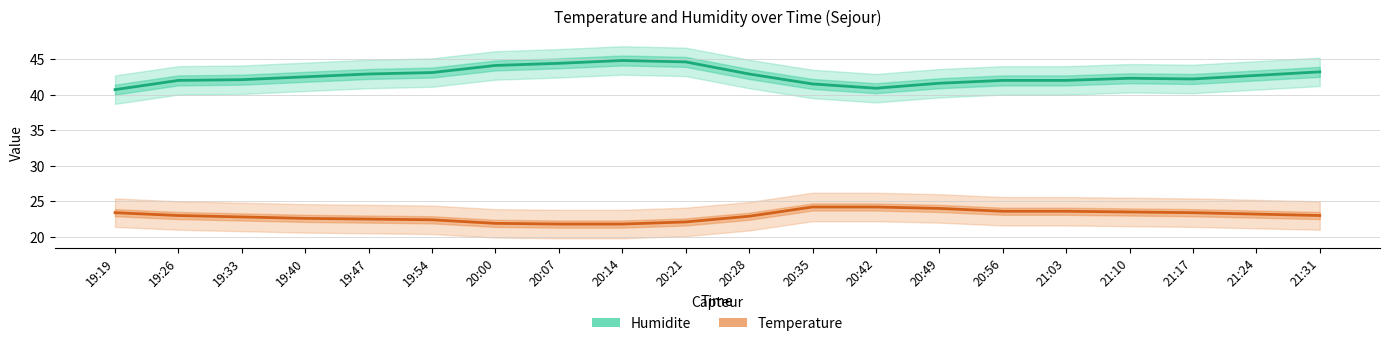

What is the total value across all series at 21:17?

65.6